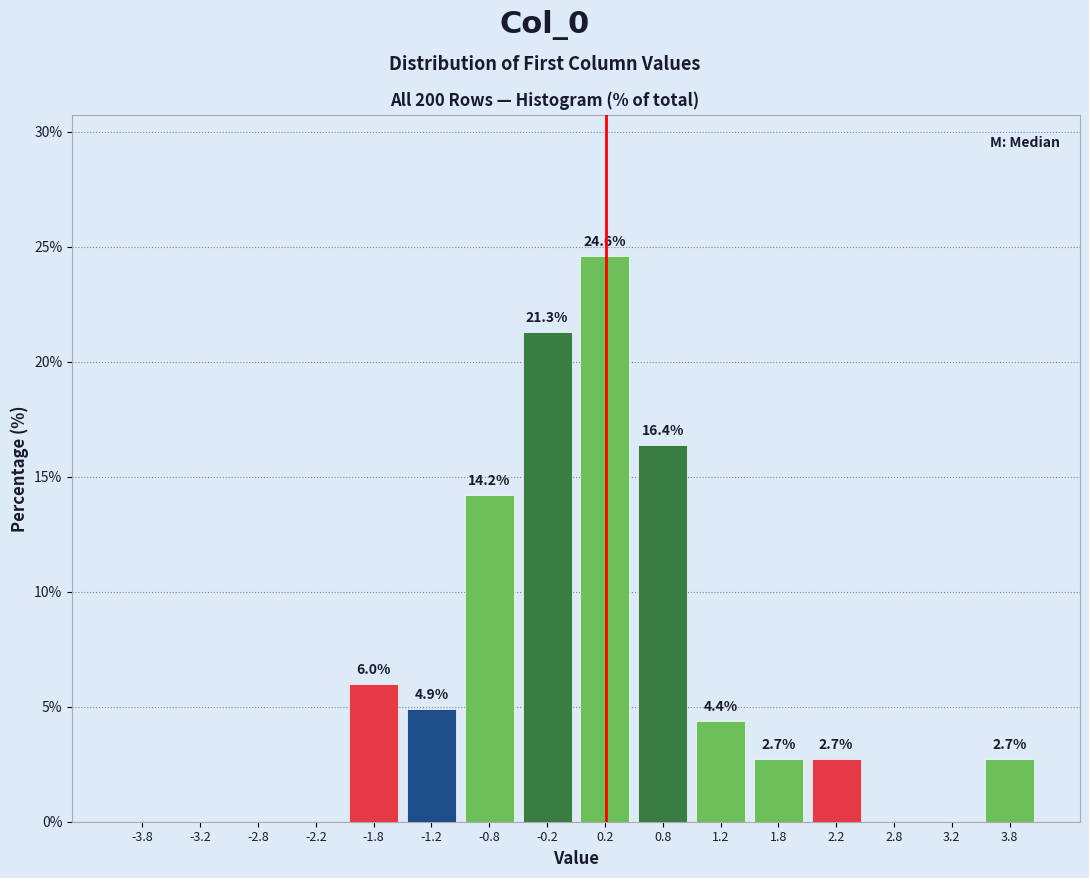

Which range on the x-axis has the tallest bar?

0.0 to 0.5